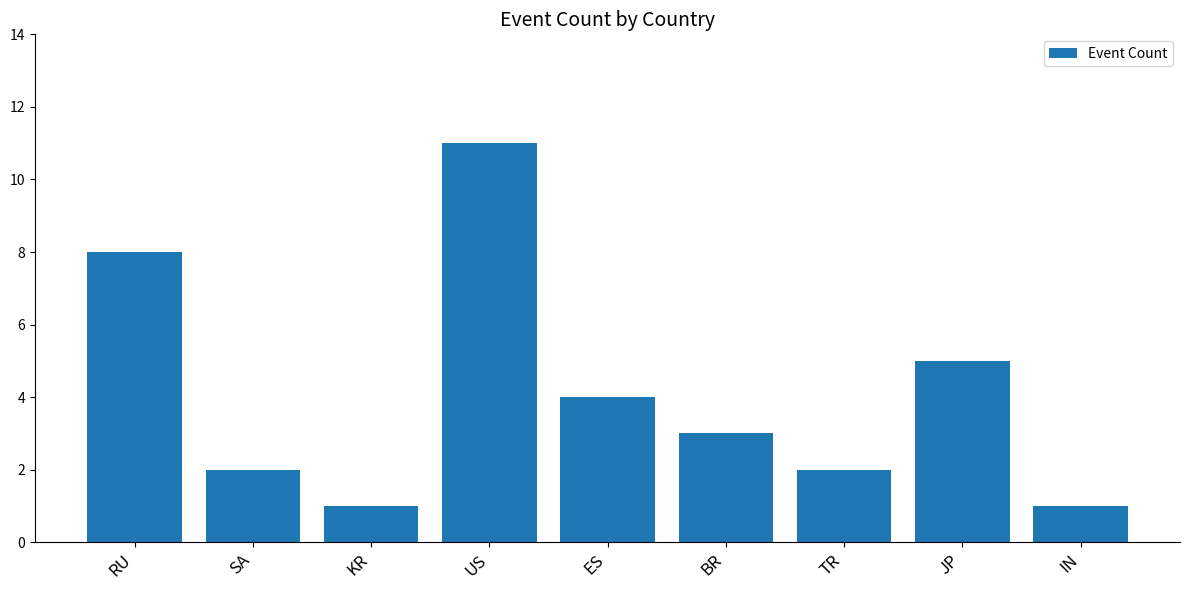

How many data points does each series have?

9